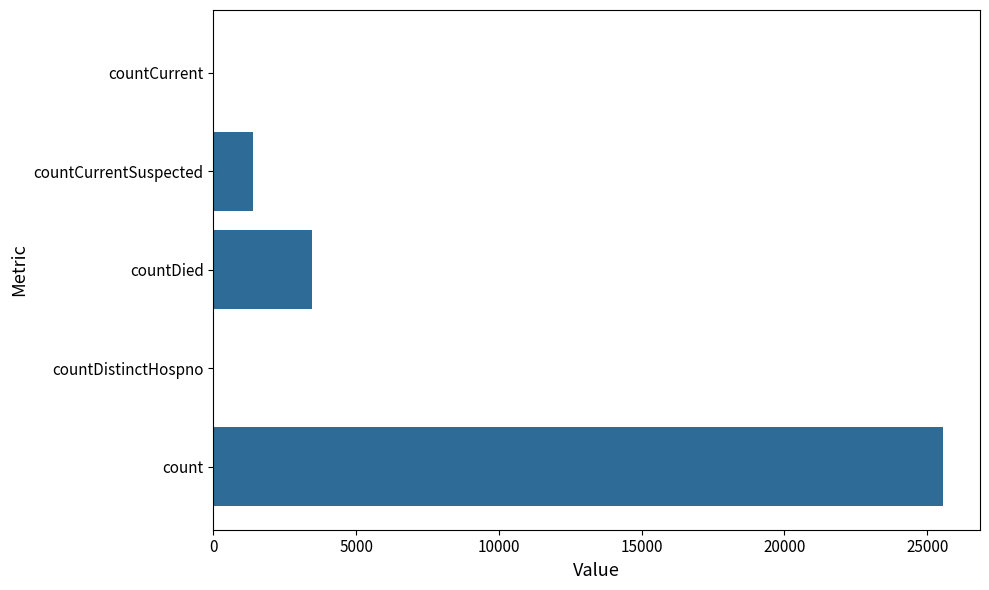

How many distinct data groups are displayed?

1